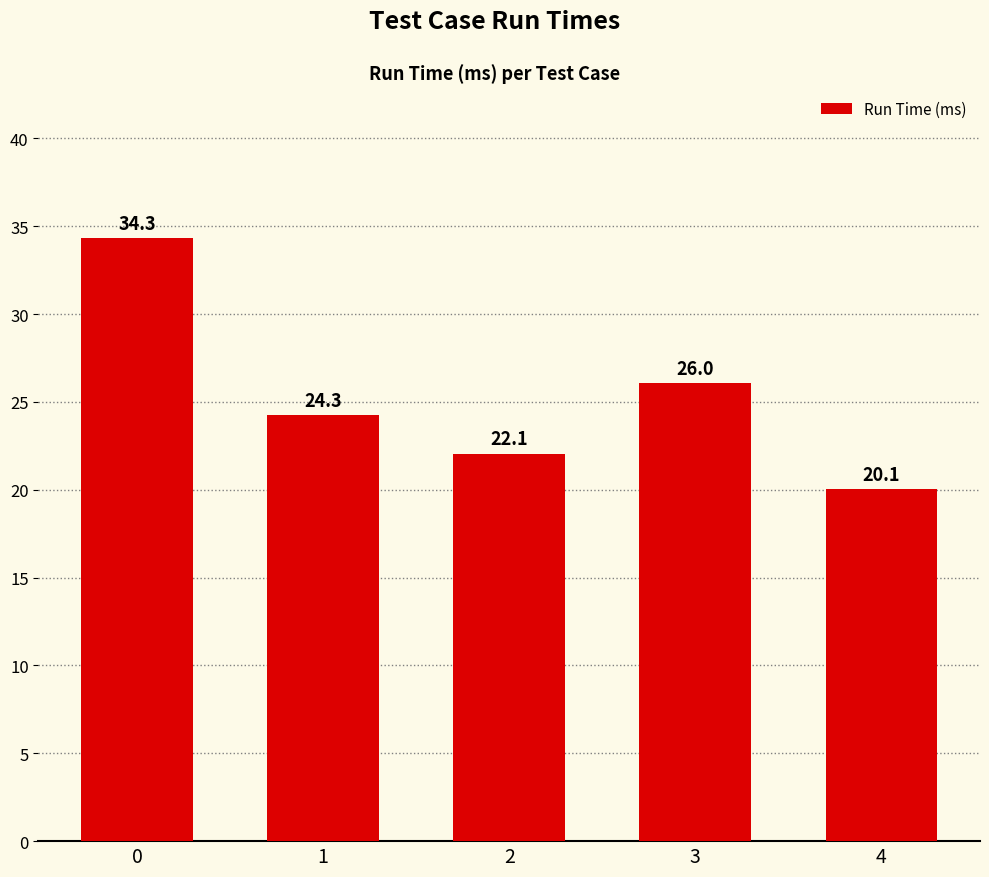

What is the value of the 2nd bar from the left?

24.3